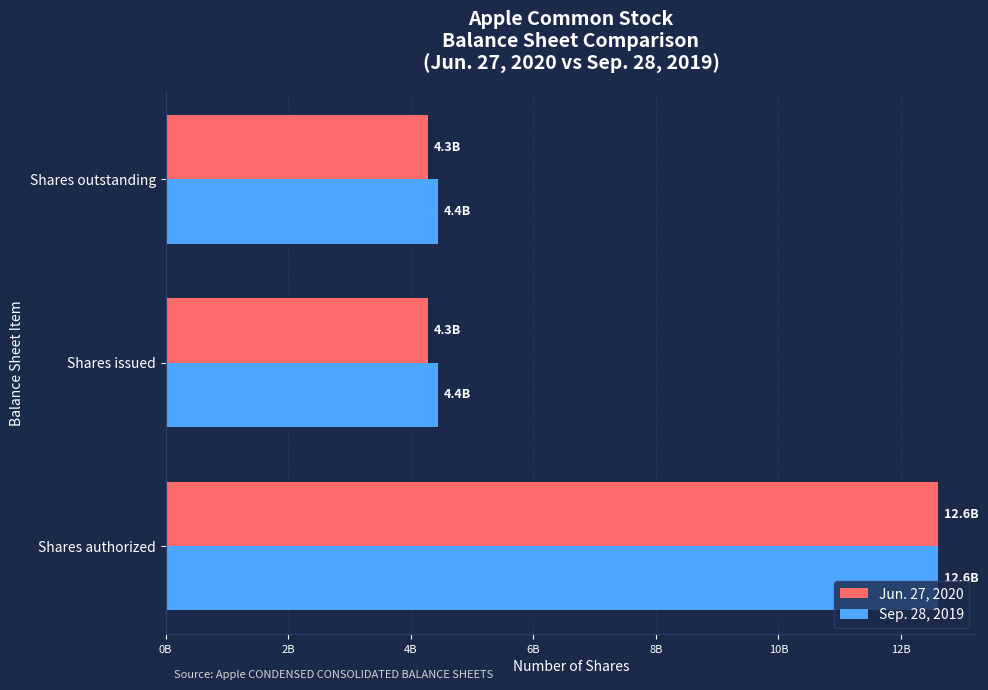

What are all the series names shown in the legend?

Jun. 27, 2020, Sep. 28, 2019